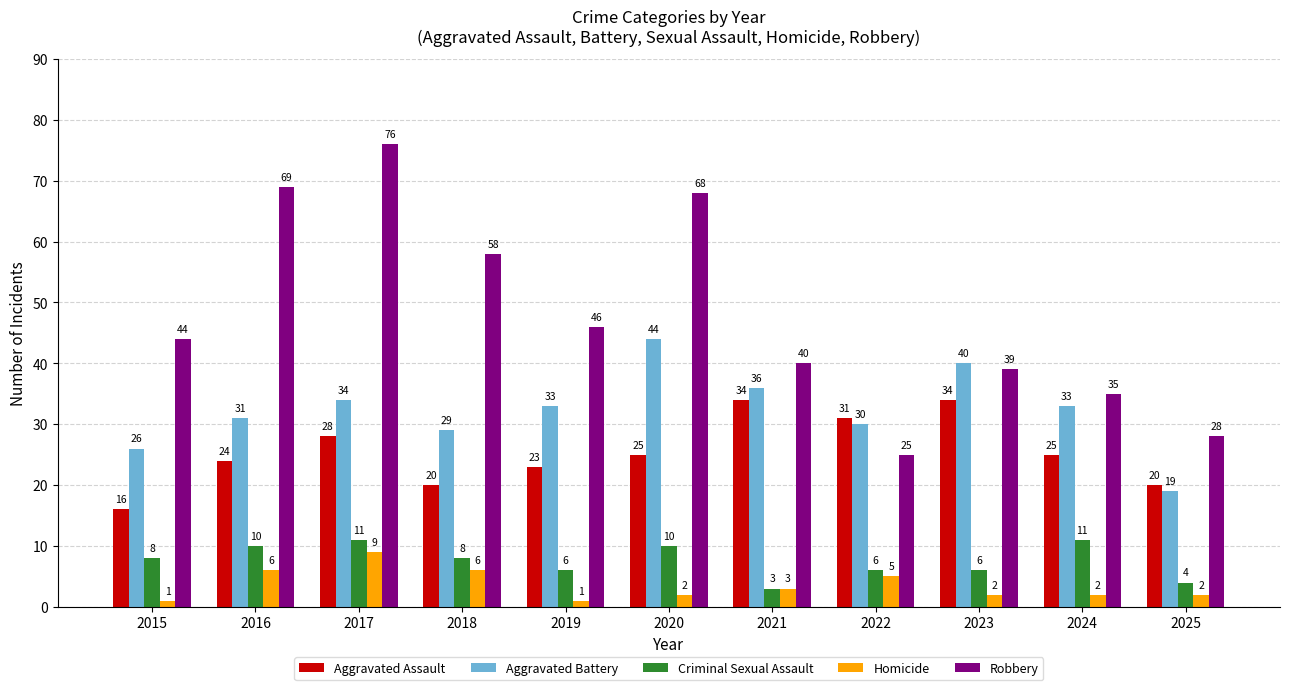

Between 2017 and 2023, which series saw the biggest shift?

Robbery